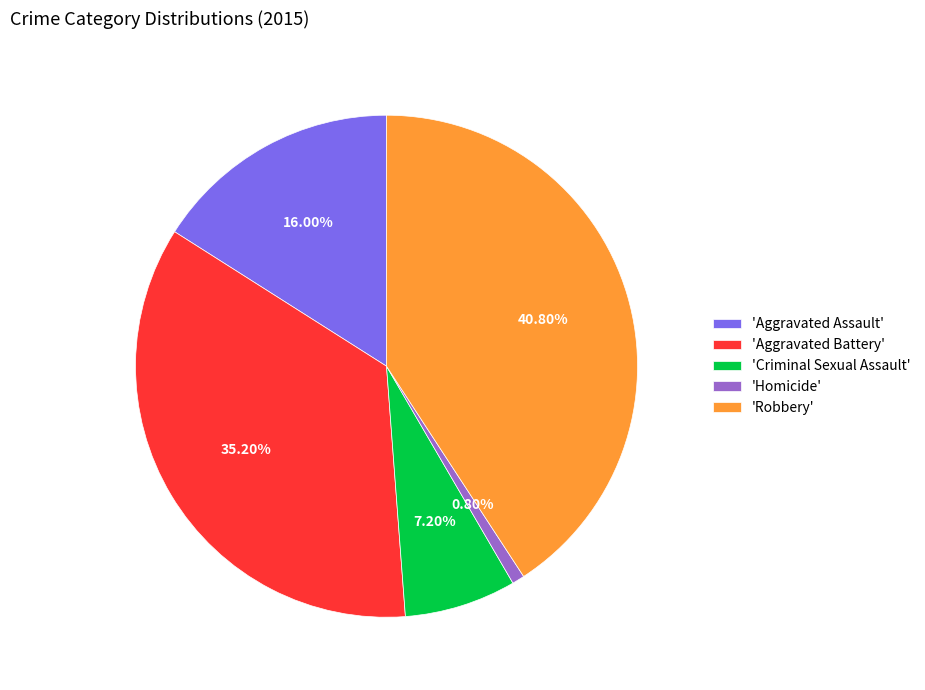

Rank the categories by value from lowest to highest.

'Homicide', 'Criminal Sexual Assault', 'Aggravated Assault', 'Aggravated Battery', 'Robbery'